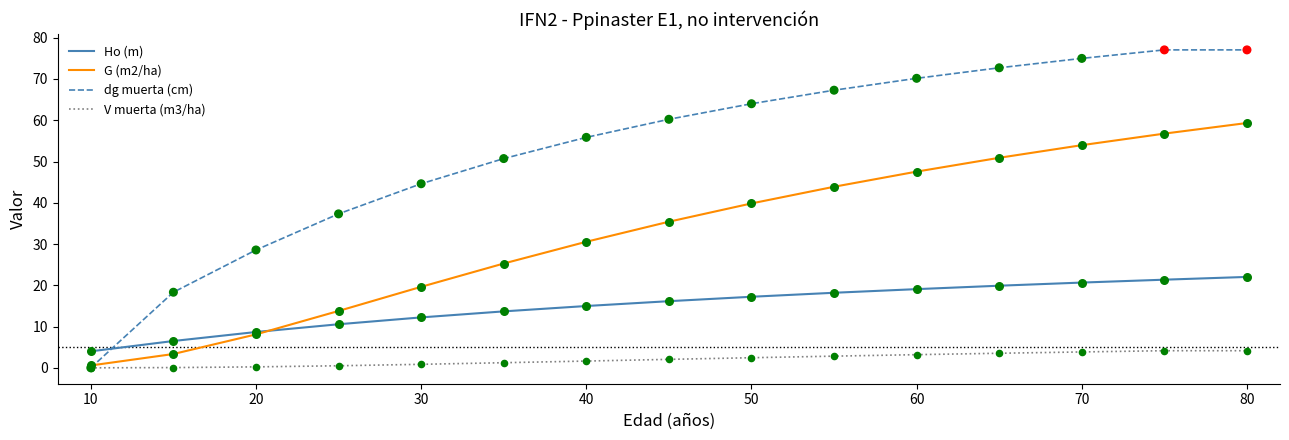

Which series has the widest spread of values?

dg muerta (cm)